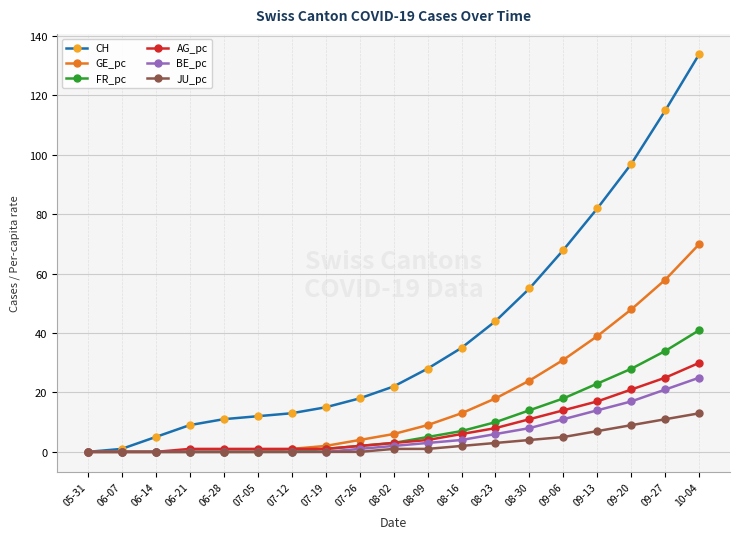

How many data points does each series have?

19